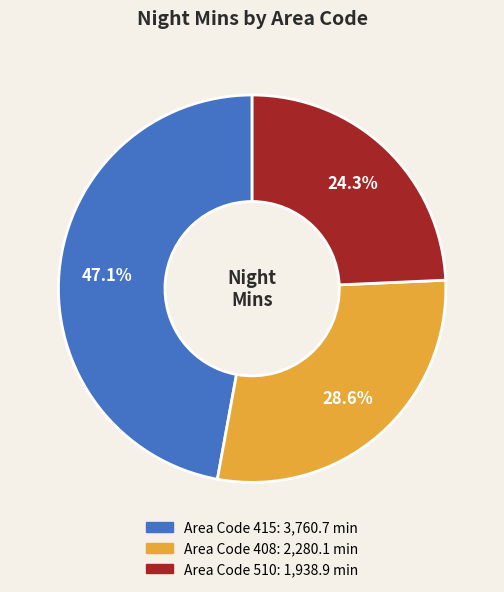

How many segments does this pie chart have?

3